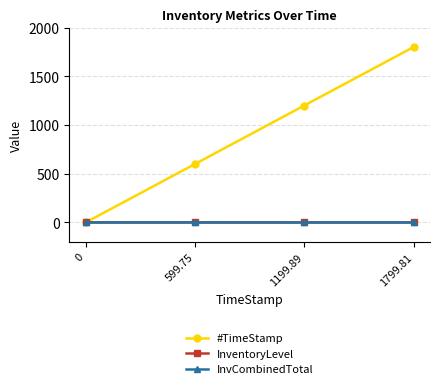

True or false: #TimeStamp has more than 1 interior local peaks.

False